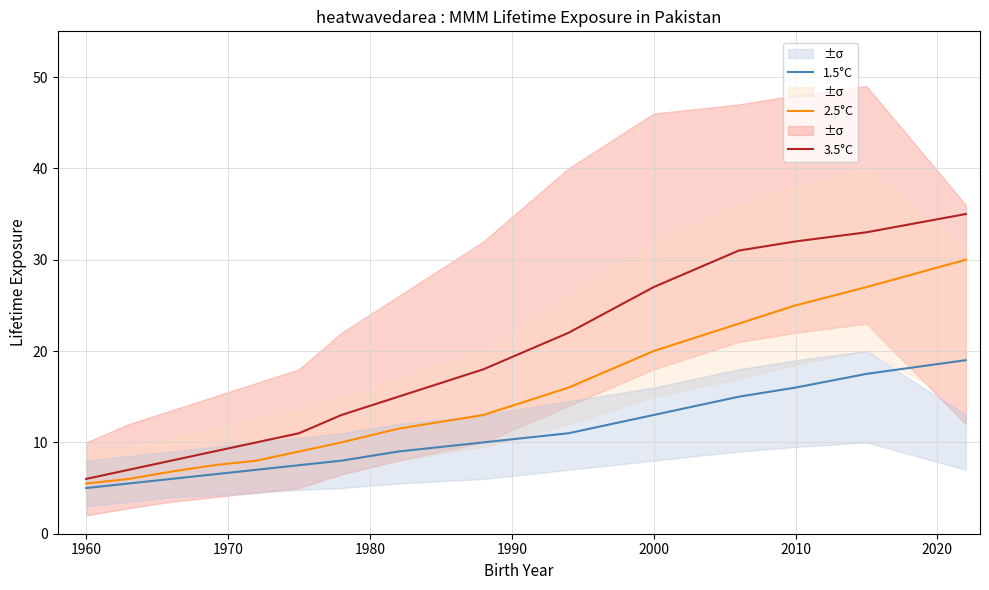

The 1.5°C series shows 8.6 at 1960. True or false?

False